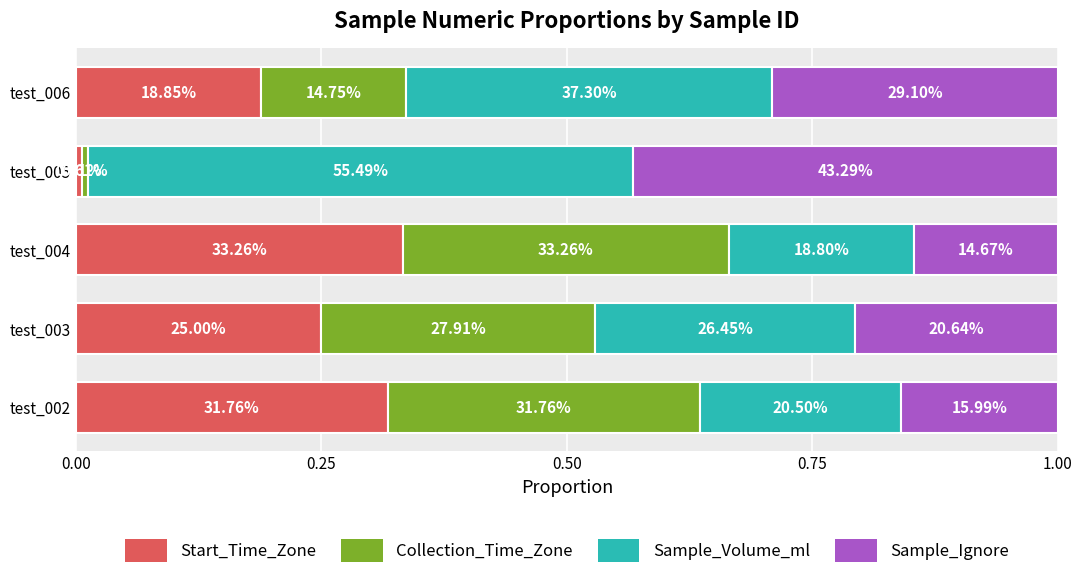

What are all the series names shown in the legend?

Start_Time_Zone, Collection_Time_Zone, Sample_Volume_ml, Sample_Ignore